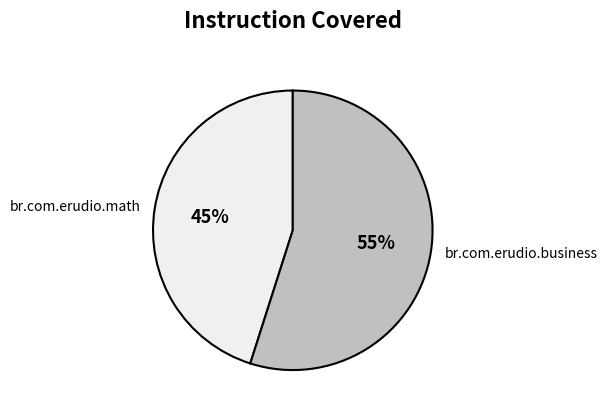

Which category has the biggest portion of the pie?

br.com.erudio.business